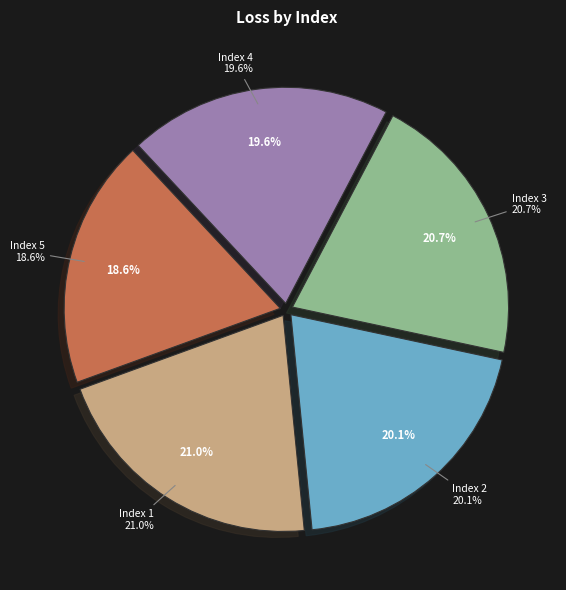

Which slice is the largest?

1